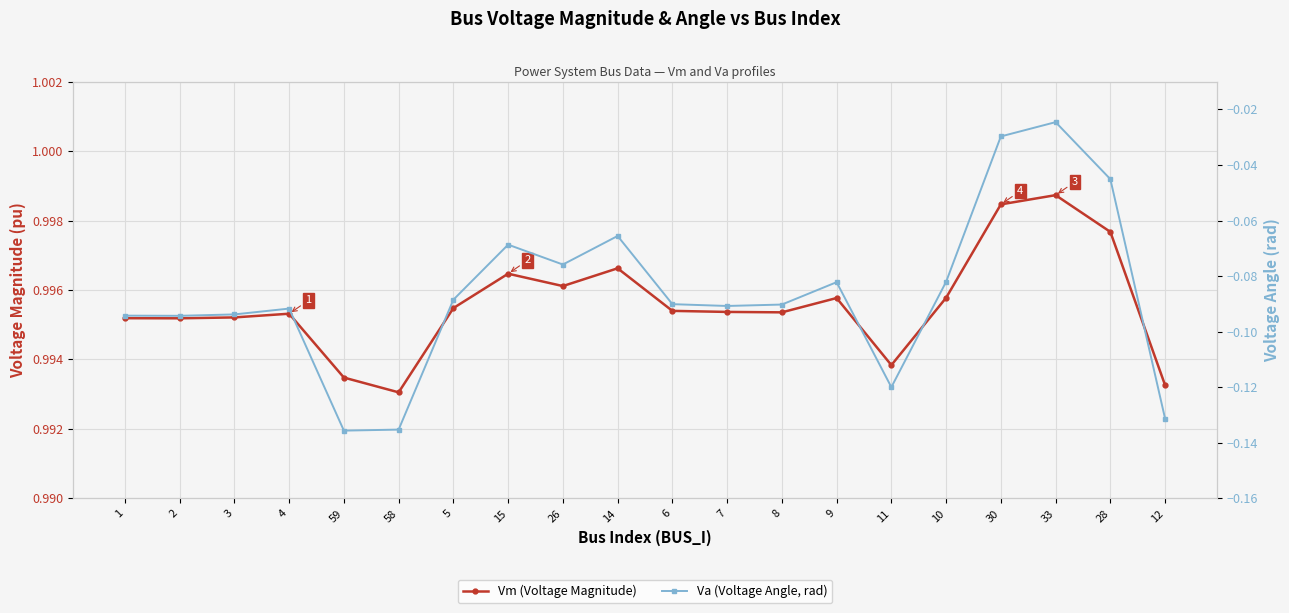

What is the difference between the maximum and minimum values in the Va (Voltage Angle, rad) series?

0.1